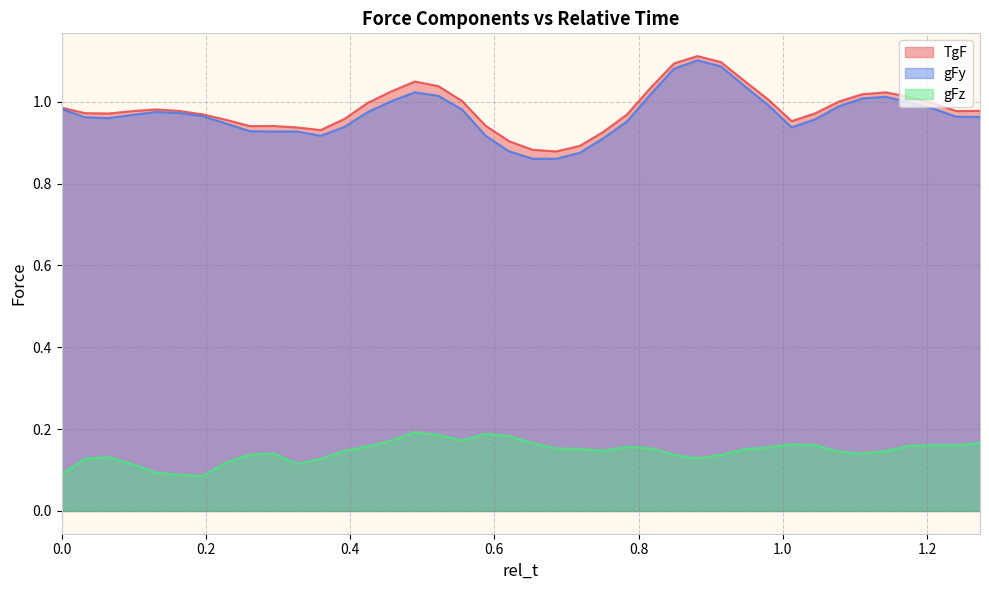

True or false: gFz and gFy intersect in this chart.

False